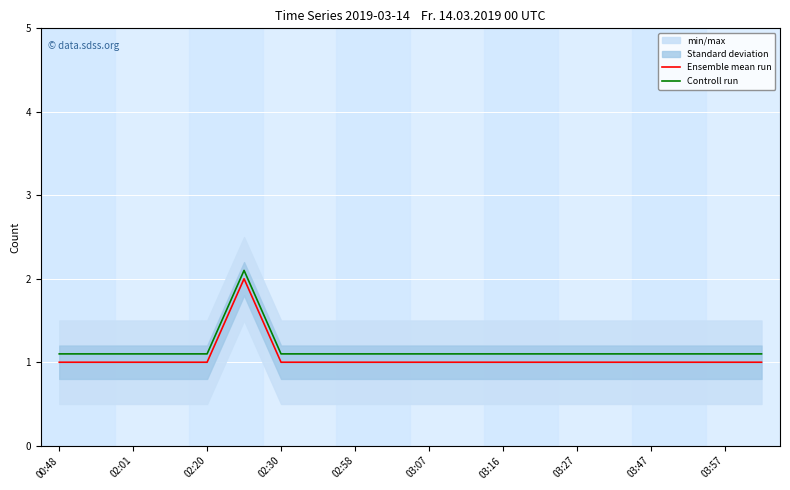

True or false: Controll run has a value of 1.1 at 00:48.

True